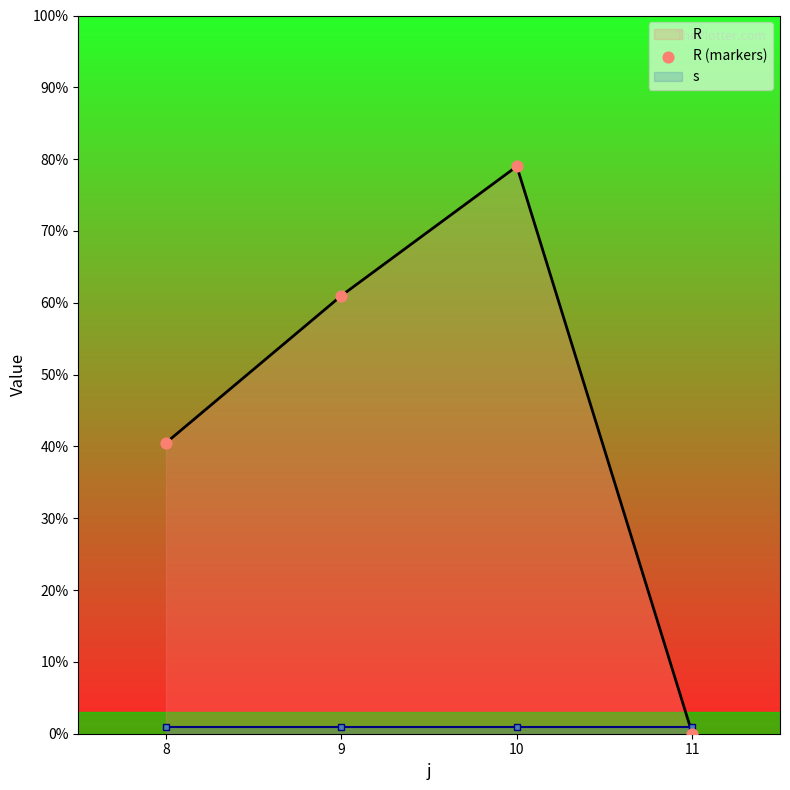

Between 8 and 10, which is larger?

10